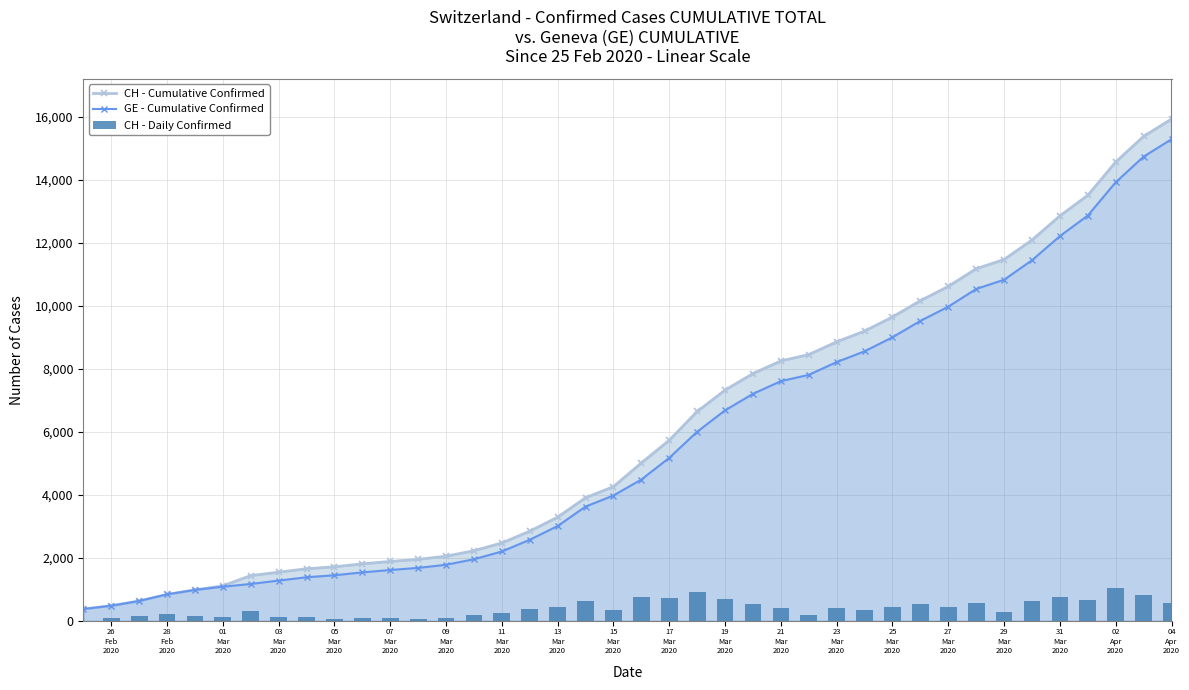

What is the minimum value for GE - Cumulative Confirmed?

375